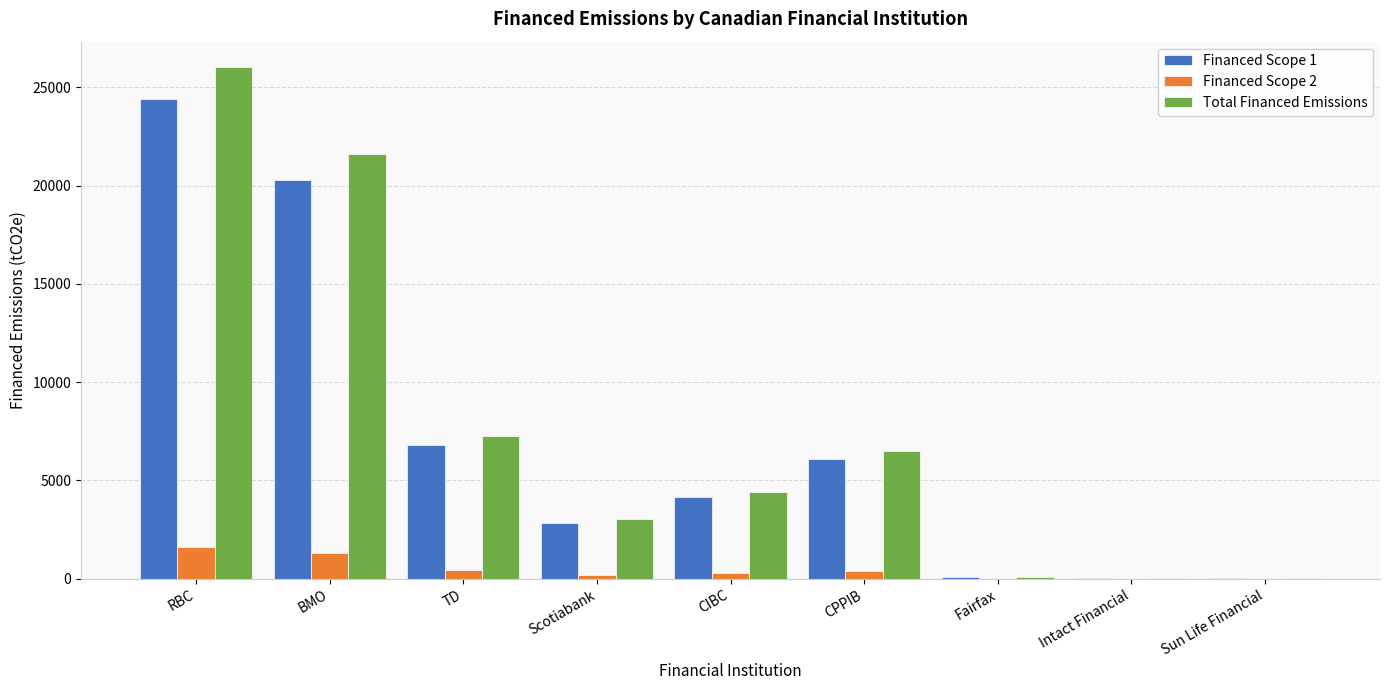

The Total Financed Emissions series shows 4418.4 at CIBC. True or false?

True